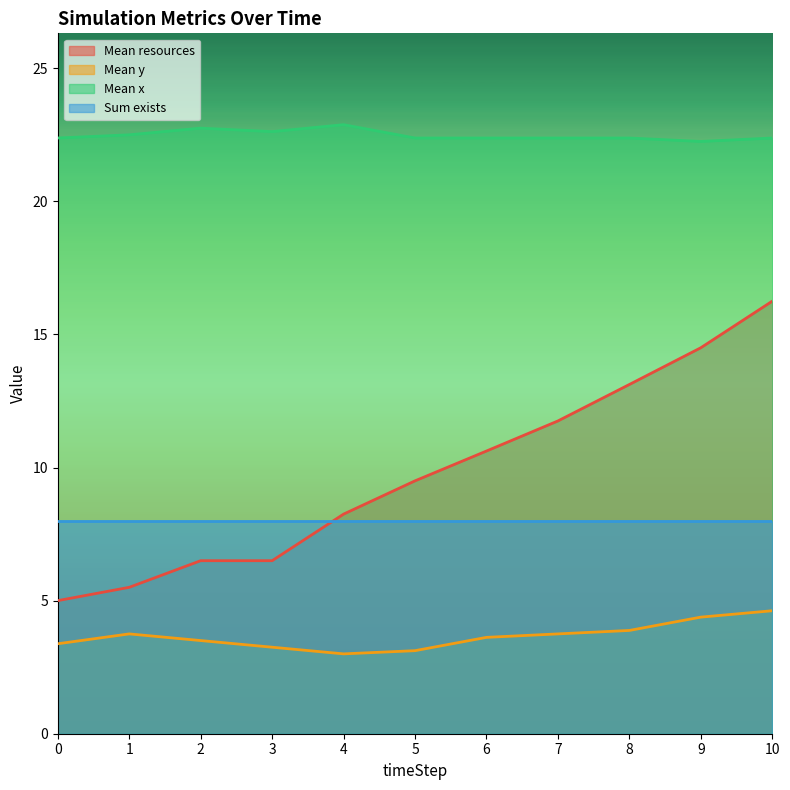

What is the difference between the Mean x values at 6 and 9?

0.1